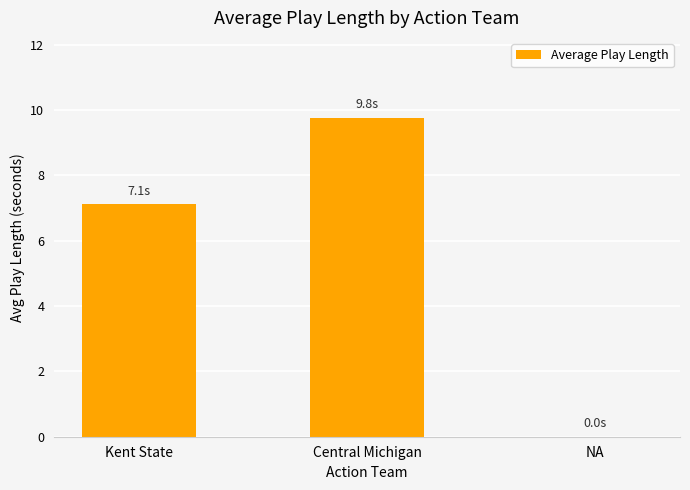

How many values exceed 7?

2